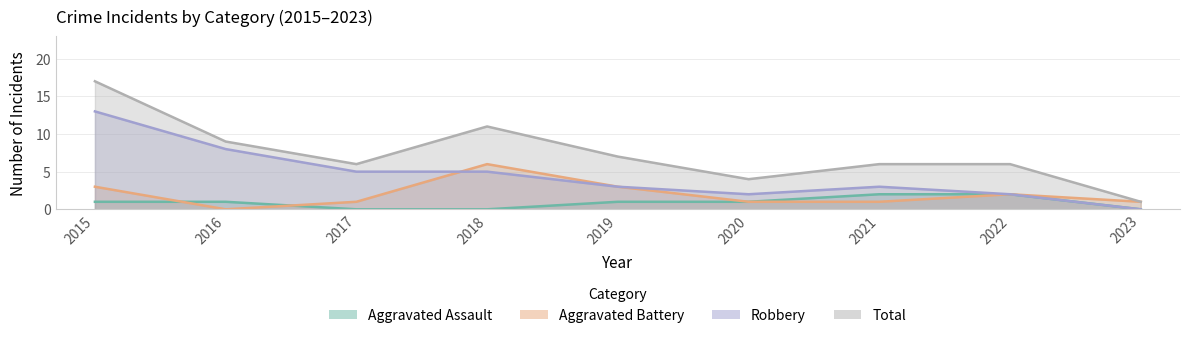

At which category is the sum across all series the highest?

2015